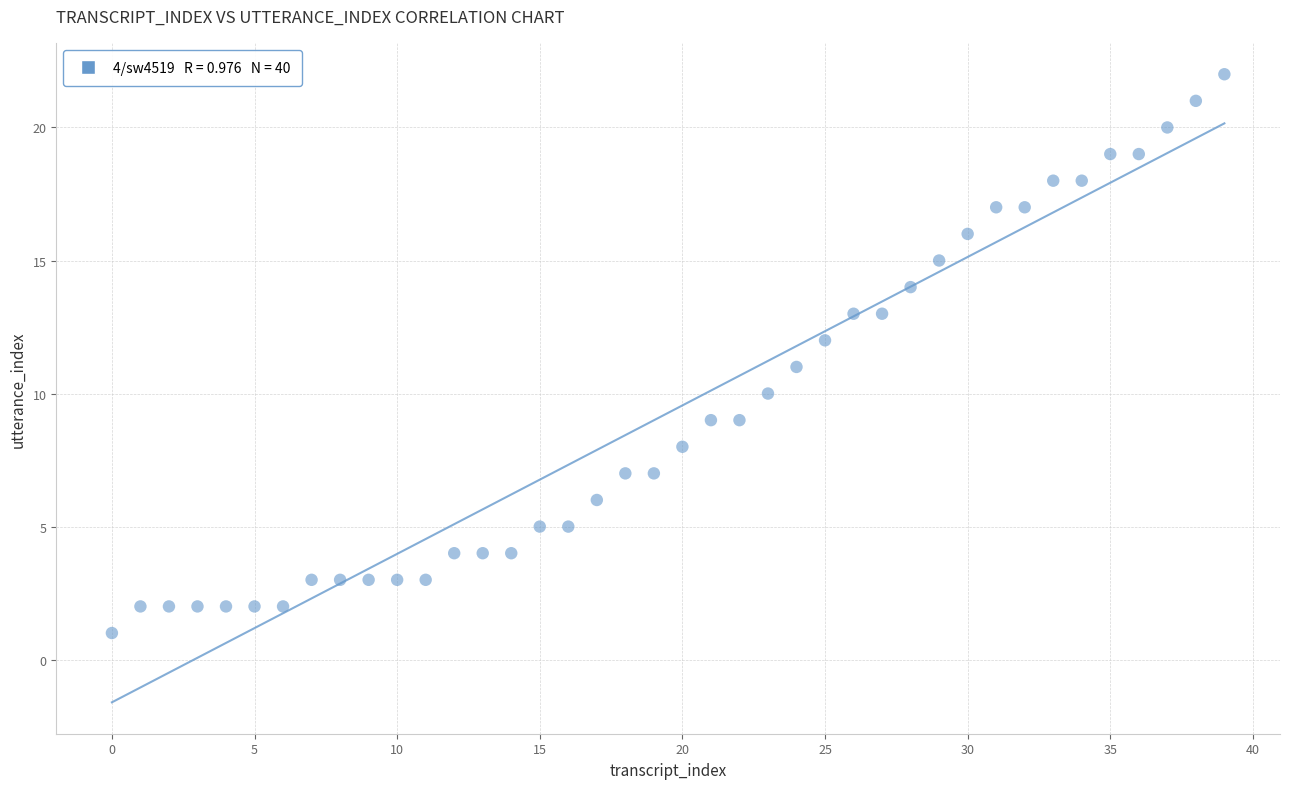

What is the range of Y values (max minus min)?

21